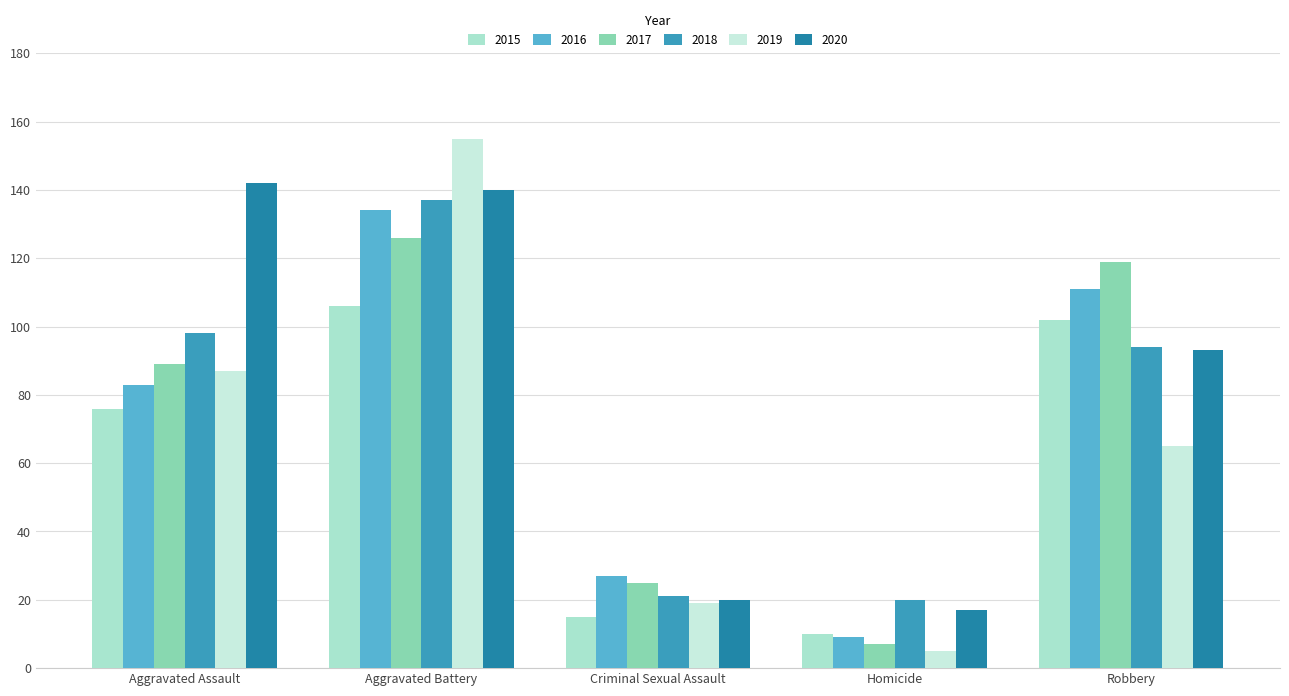

What is the difference between the maximum and minimum values in the 2015 series?

96